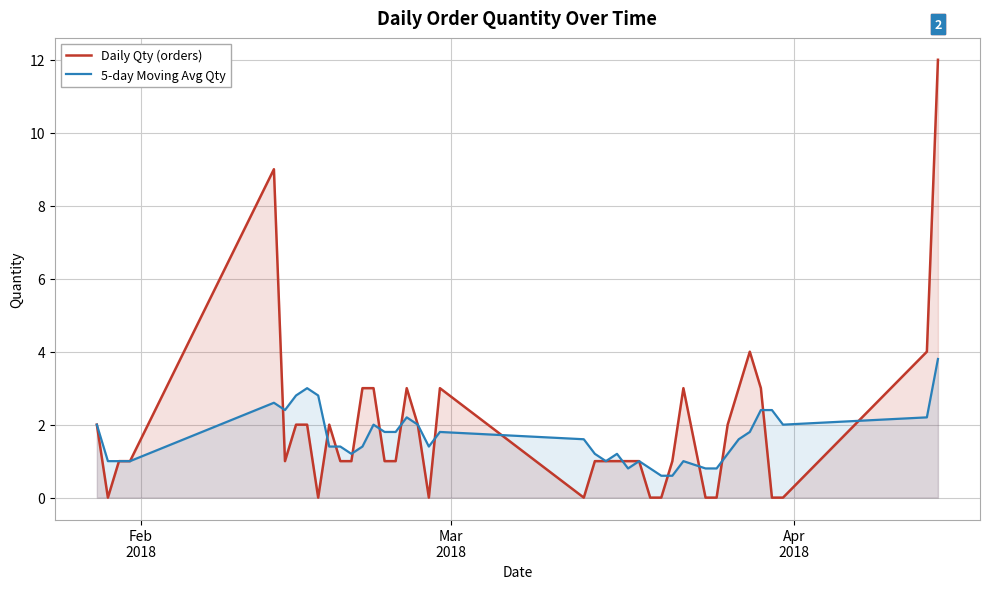

Reading left to right, list all the values displayed in this chart.

Daily Qty (orders): 2.0	0.0	1.0	1.0	9.0	1.0	2.0	2.0	0.0	2.0	1.0	1.0	3.0	3.0	1.0	1.0	3.0	2.0	0.0	3.0	0.0	1.0	1.0	1.0	1.0	1.0	0.0	0.0	1.0	3.0	0.0	0.0	2.0	3.0	4.0	3.0	0.0	0.0	4.0	12.0
5-day Moving Avg Qty: 2.0	1.0	1.0	1.0	2.6	2.4	2.8	3.0	2.8	1.4	1.4	1.2	1.4	2.0	1.8	1.8	2.2	2.0	1.4	1.8	1.6	1.2	1.0	1.2	0.8	1.0	0.8	0.6	0.6	1.0	0.8	0.8	1.2	1.6	1.8	2.4	2.4	2.0	2.2	3.8